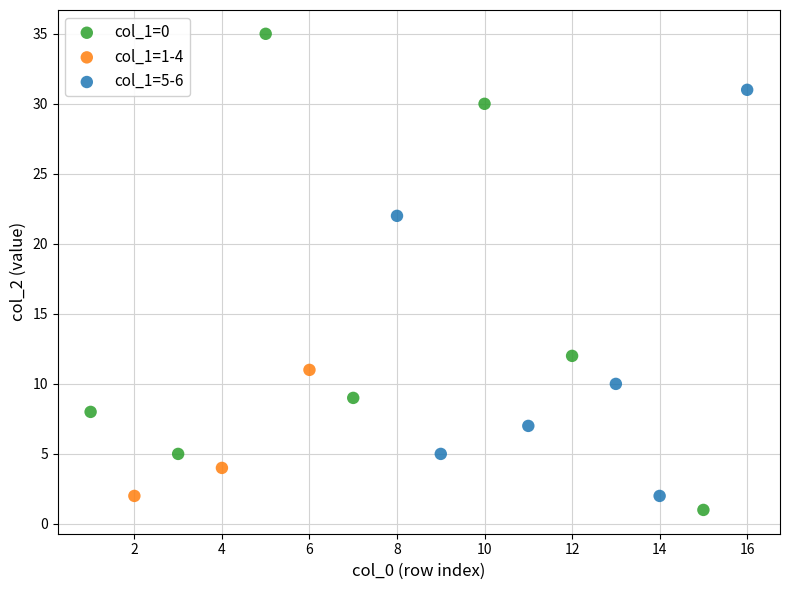

Which series contains the highest Y value?

col_1=0